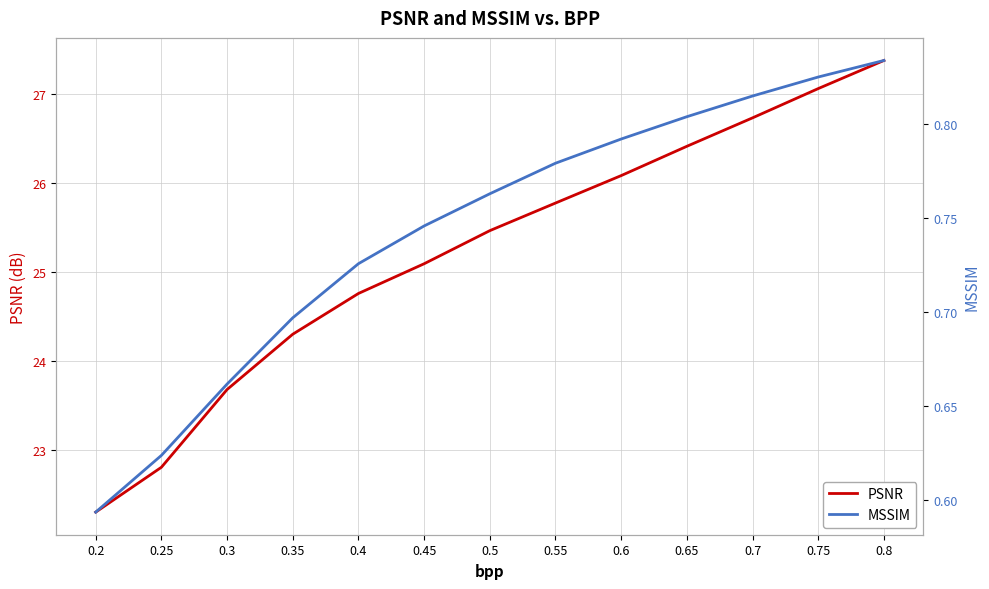

Between 0.55 and 0.8, which is larger?

0.8